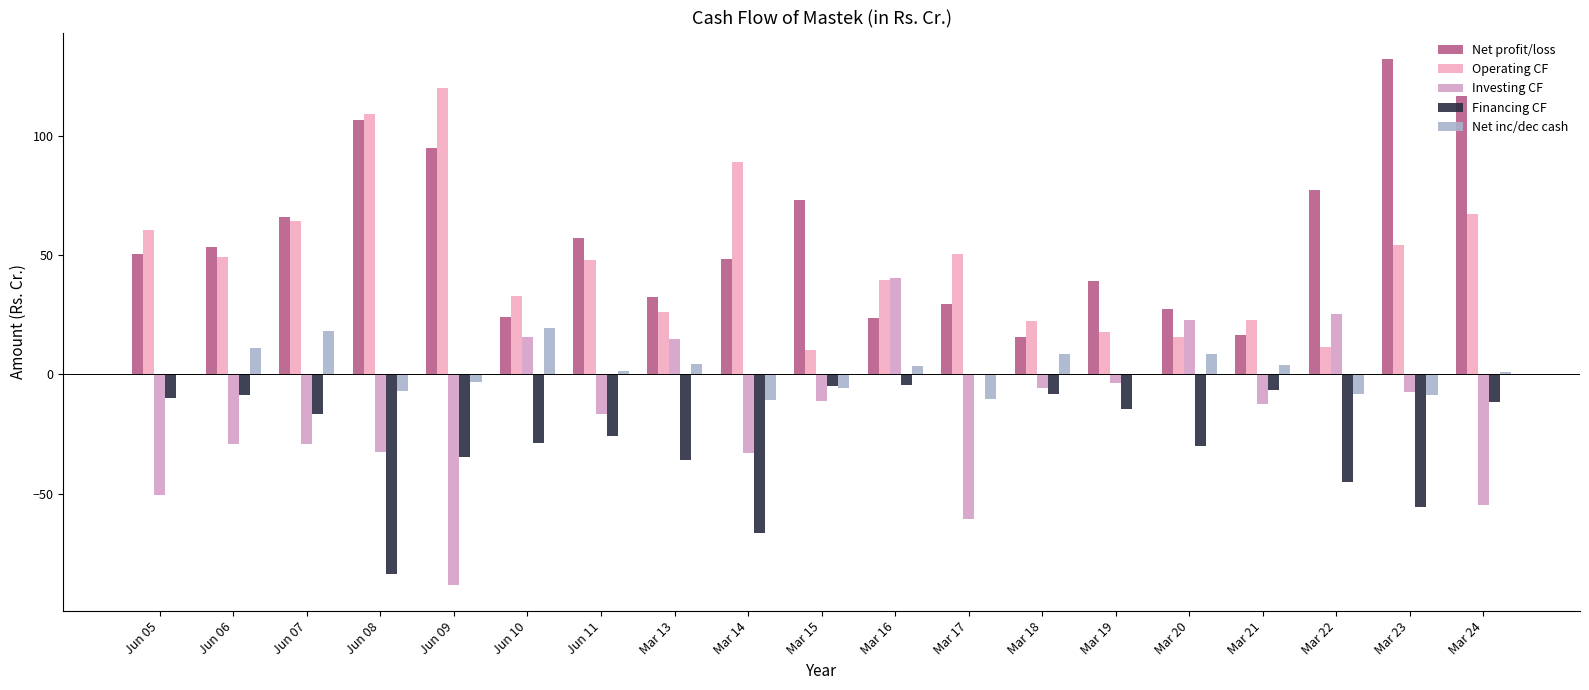

How many groups of bars are there?

19